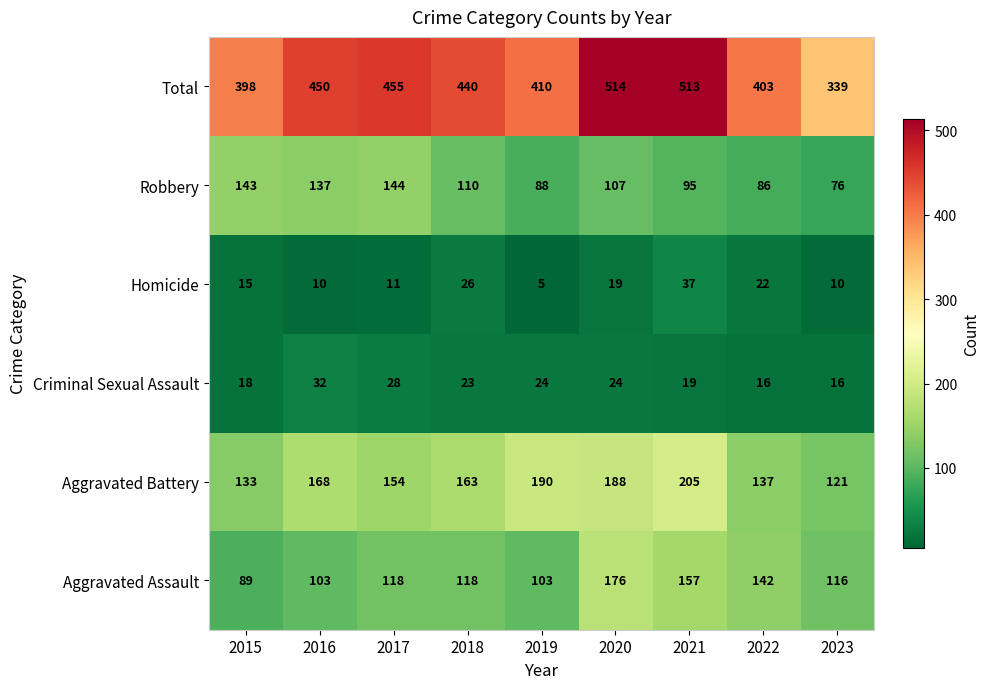

The value of Robbery at 2018 is 74. True or false?

False